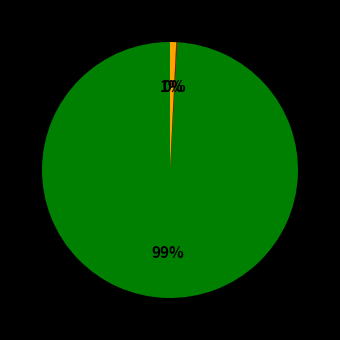

Is there any slice that represents more than half of the pie?

Yes